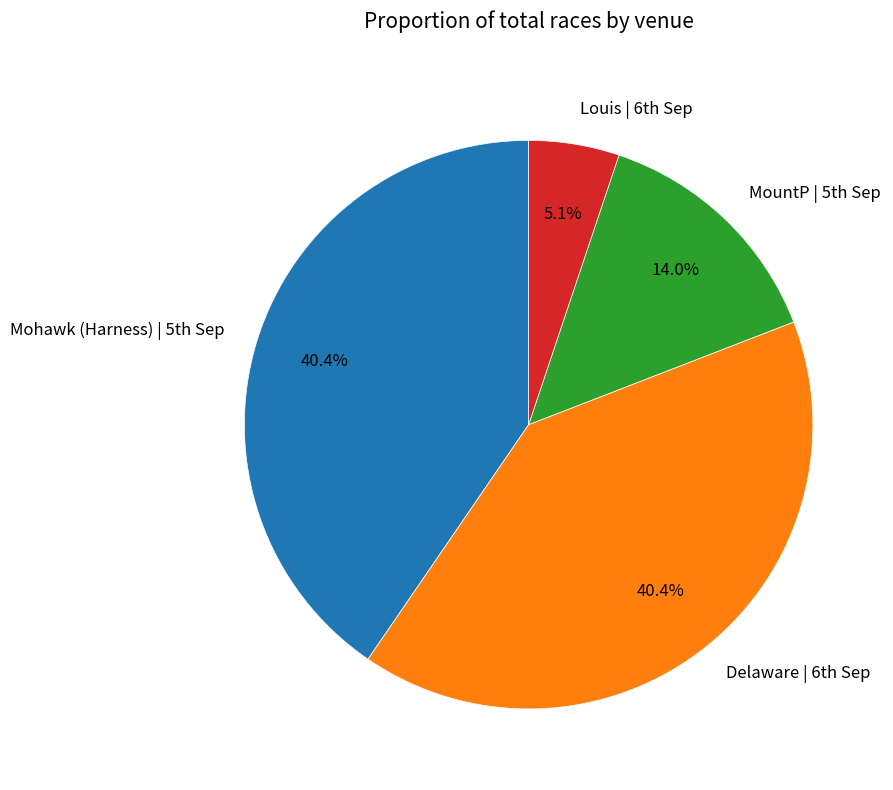

Which slice is the smallest?

Louis | 6th Sep